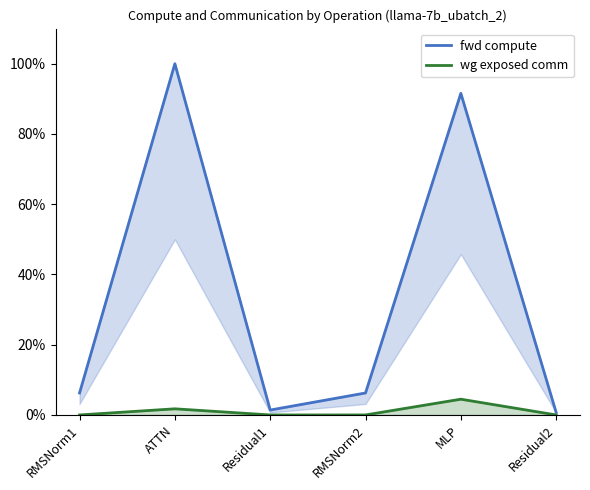

What is the value of the wg exposed comm point at the 2nd from the left?

1.7